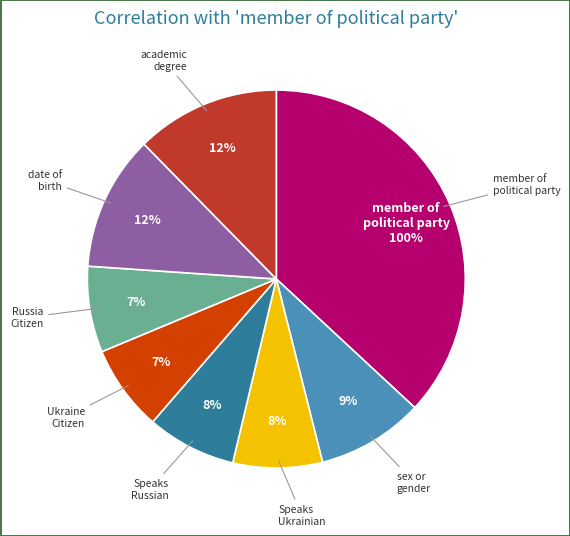

Is there any slice that represents more than half of the pie?

No